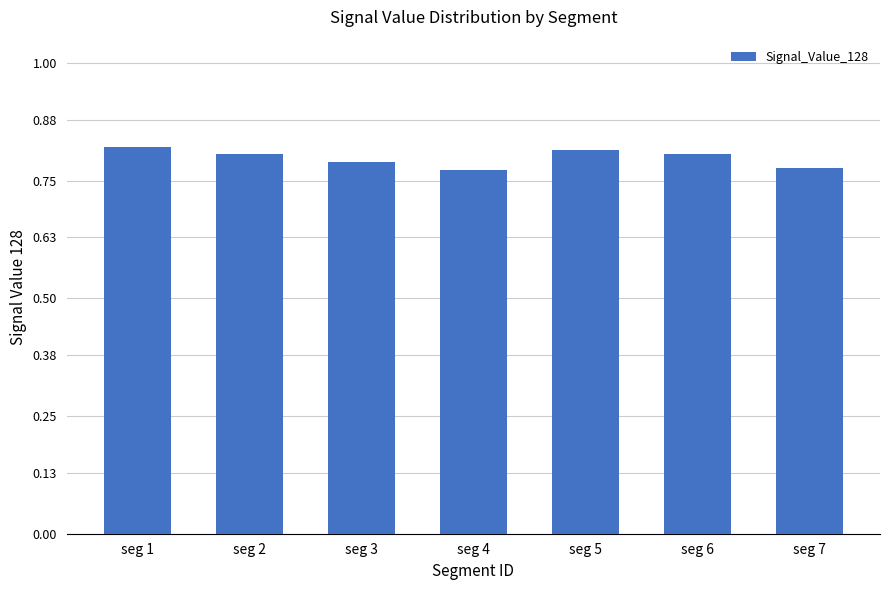

Count the values in the range 0 to 1.

7